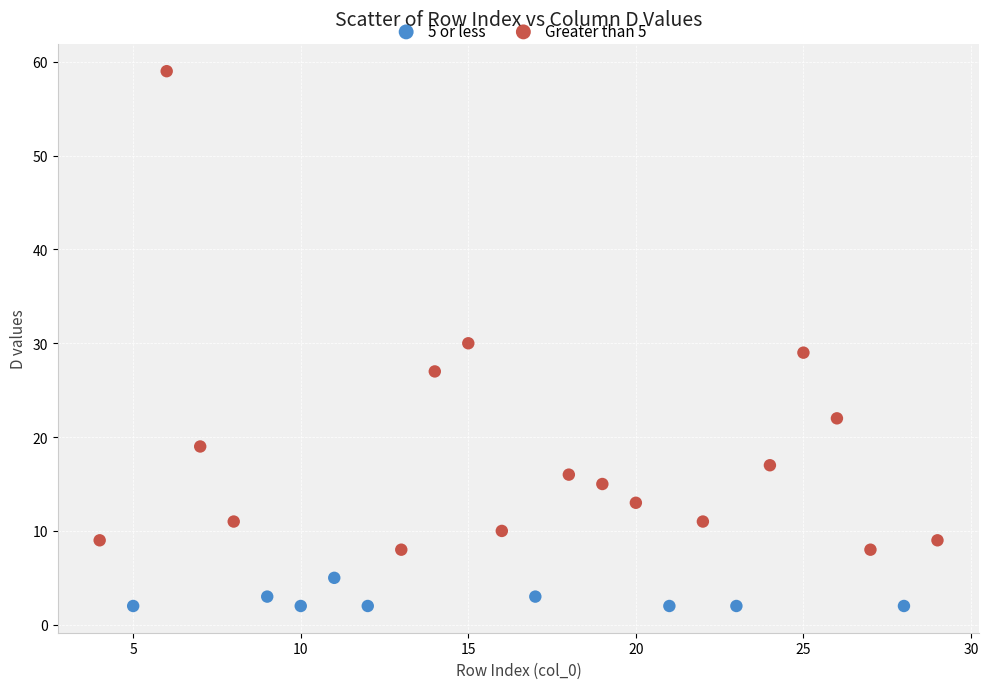

Which series reaches the minimum Y coordinate?

5 or less